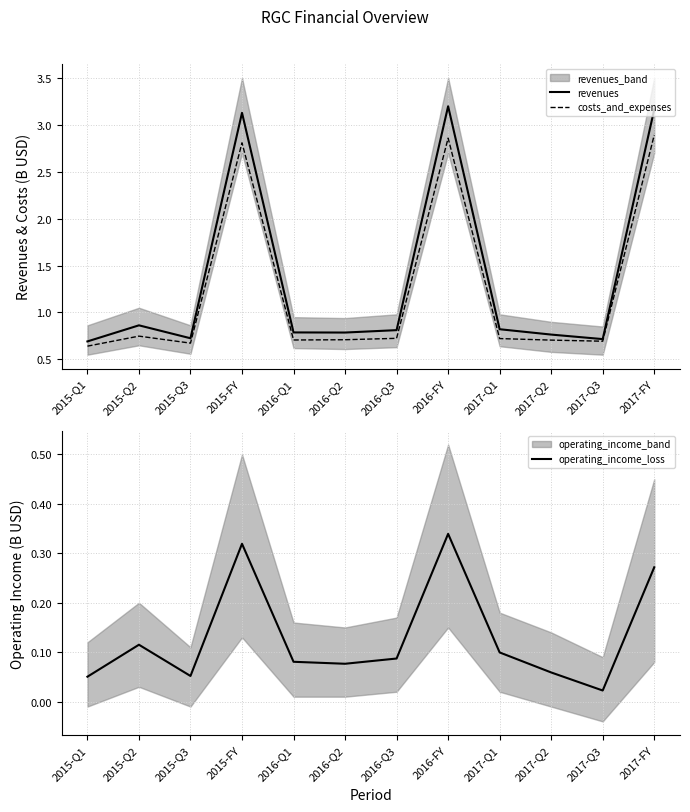

True or false: operating_income_loss and costs_and_expenses cross at least once.

False